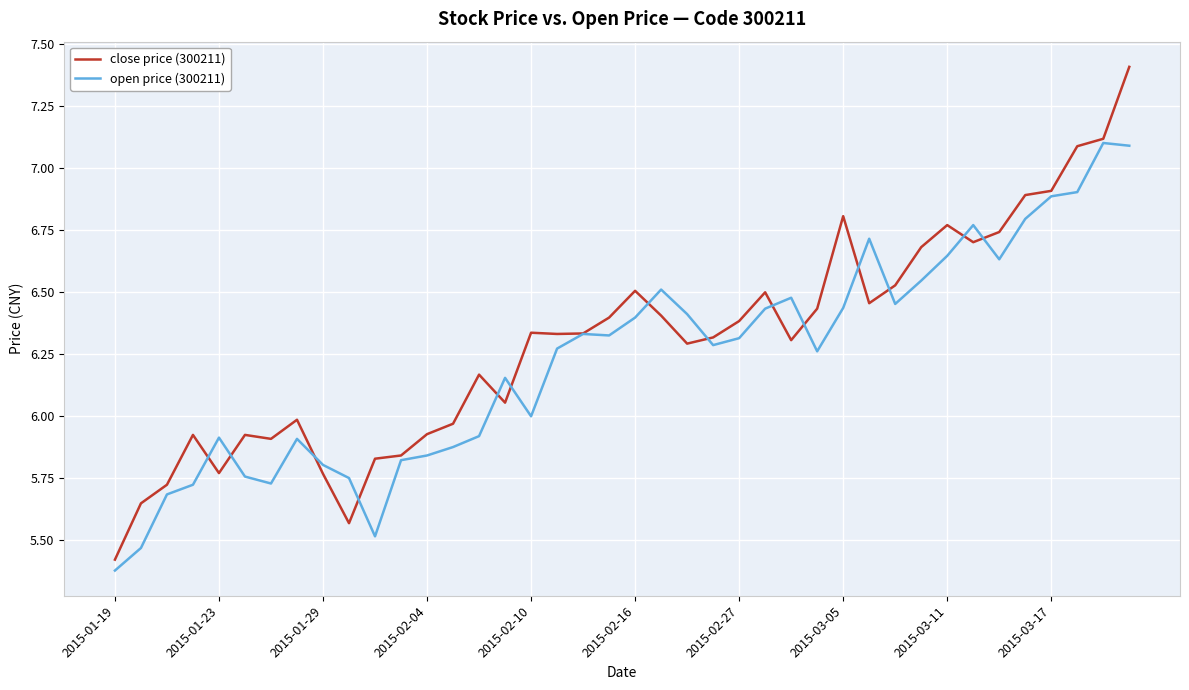

What is the greatest value displayed?

7.4